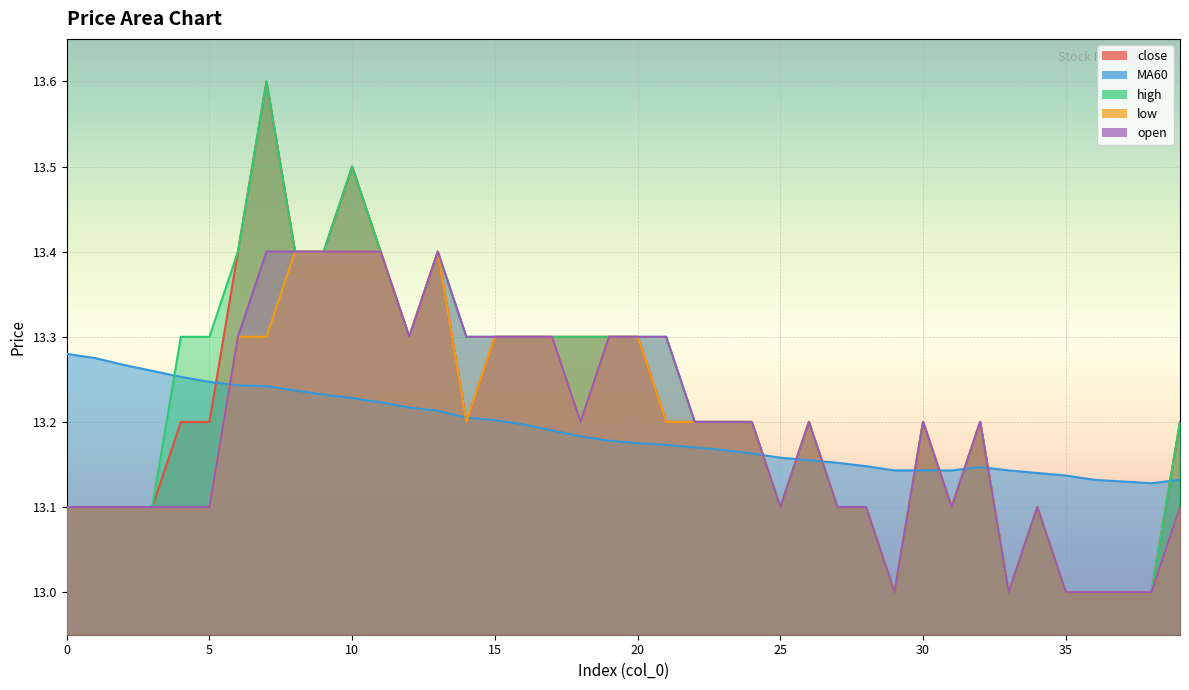

What is the sum of all open values?

527.7